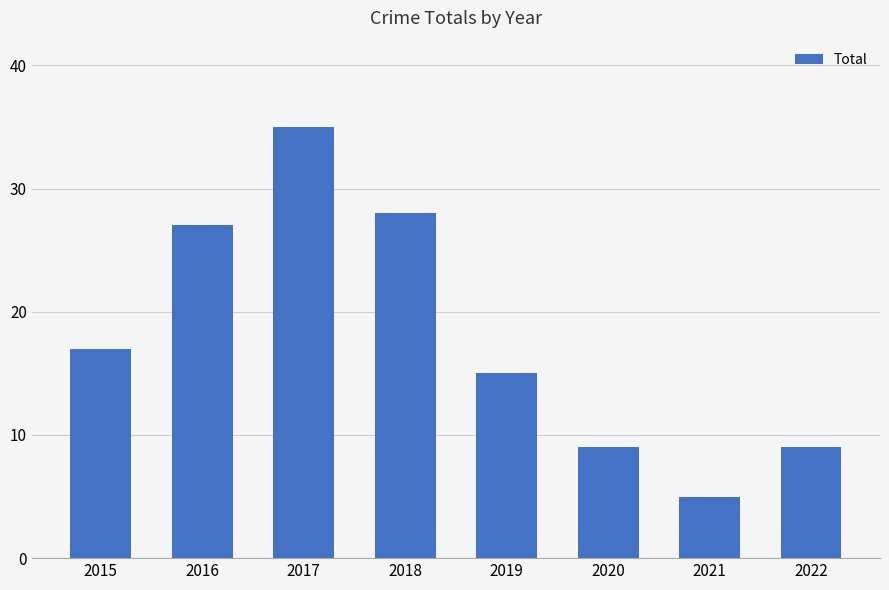

Is it true that the value at 2020 is 12?

False